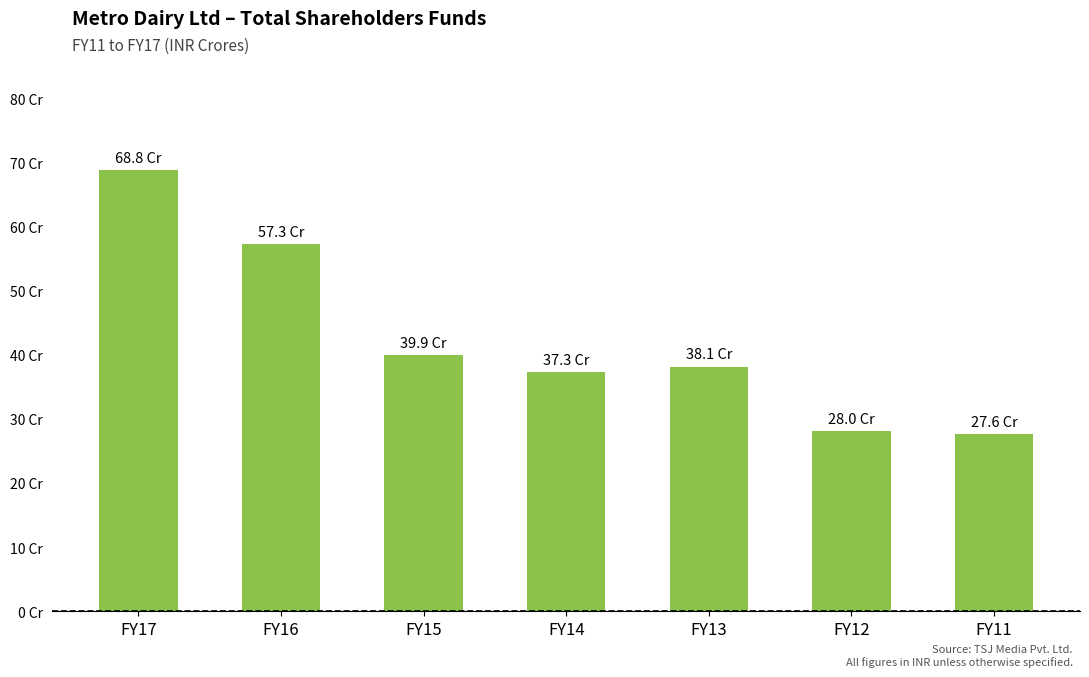

Which label corresponds to the smallest value in the chart?

FY11